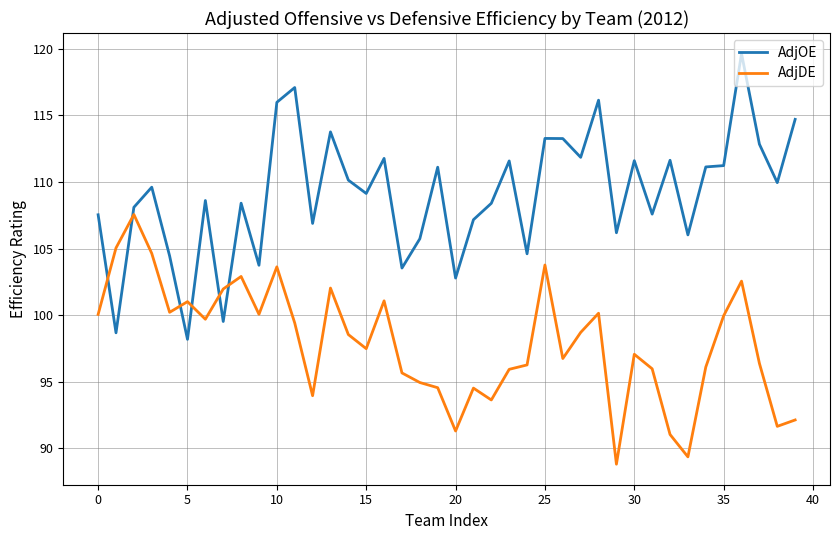

What is the greatest value displayed?

119.6